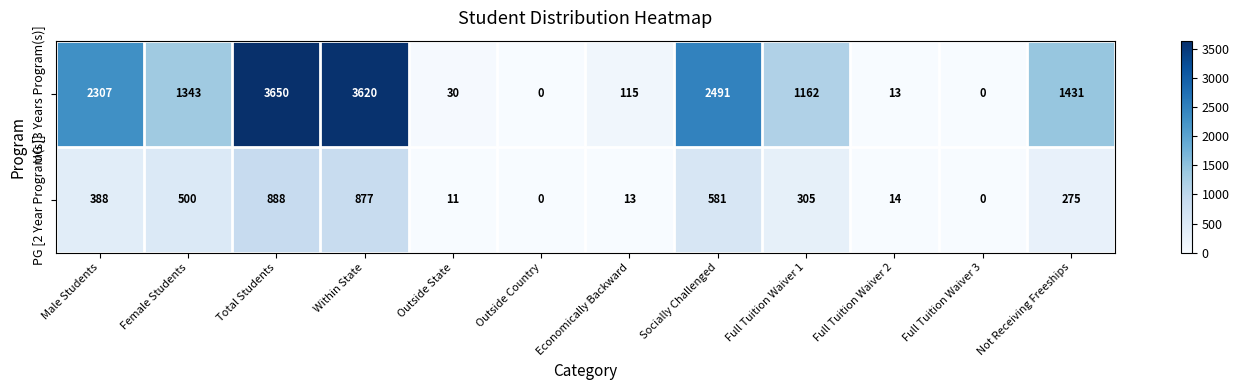

Rank the series by their average value, from lowest to highest.

PG [2 Year Program(s)], UG [3 Years Program(s)]